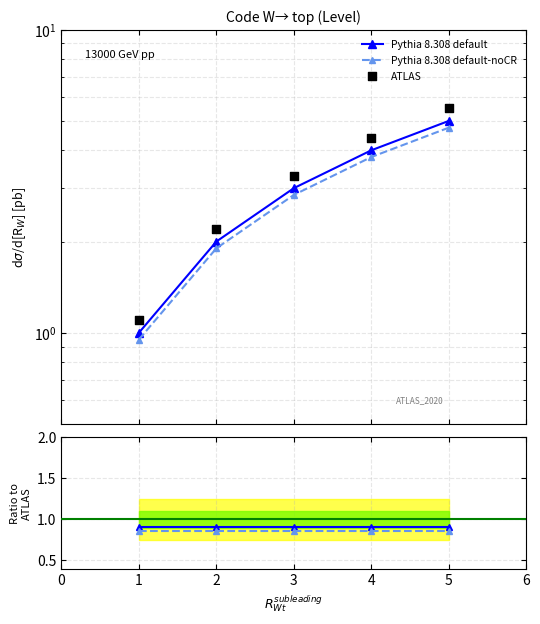

What are all the series names shown in the legend?

Pythia 8.308 default, Pythia 8.308 default-noCR, ATLAS